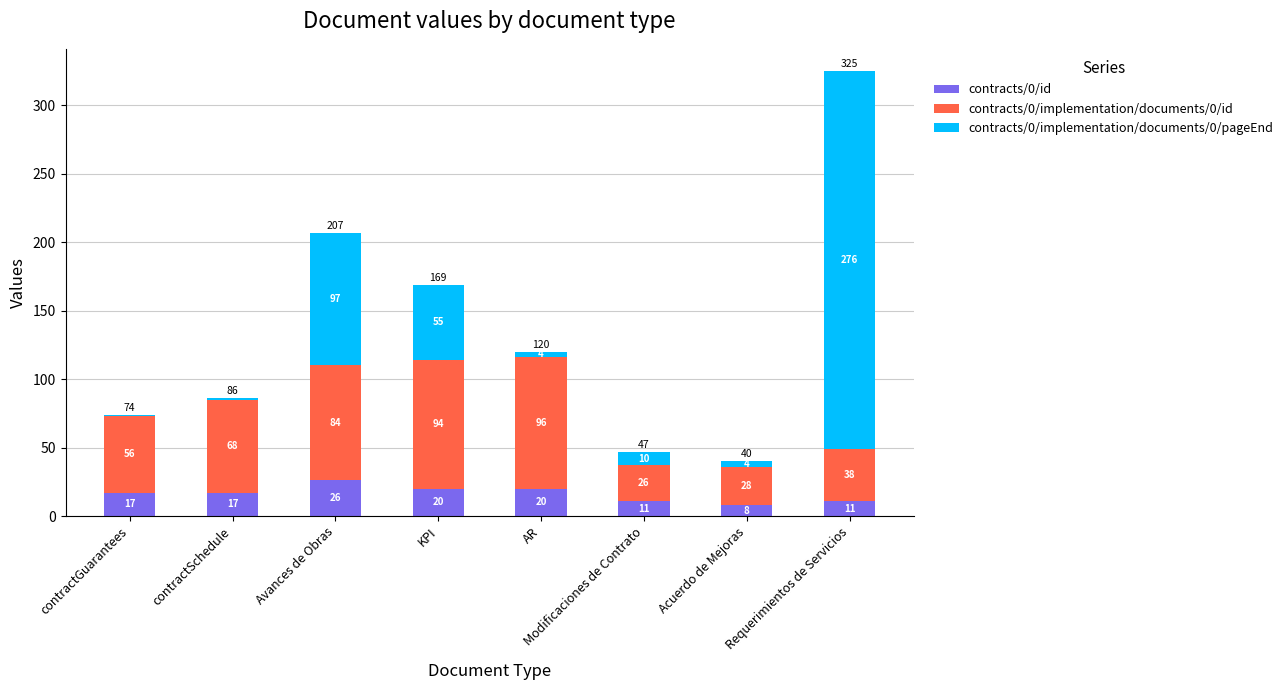

What is the total value across all series at Modificaciones de Contrato?

47